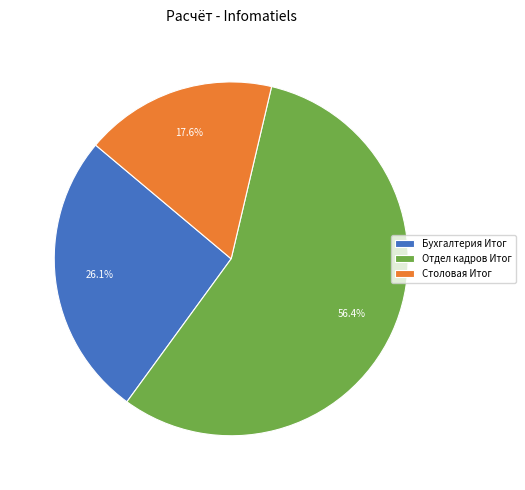

Which category has the biggest portion of the pie?

Отдел кадров Итог